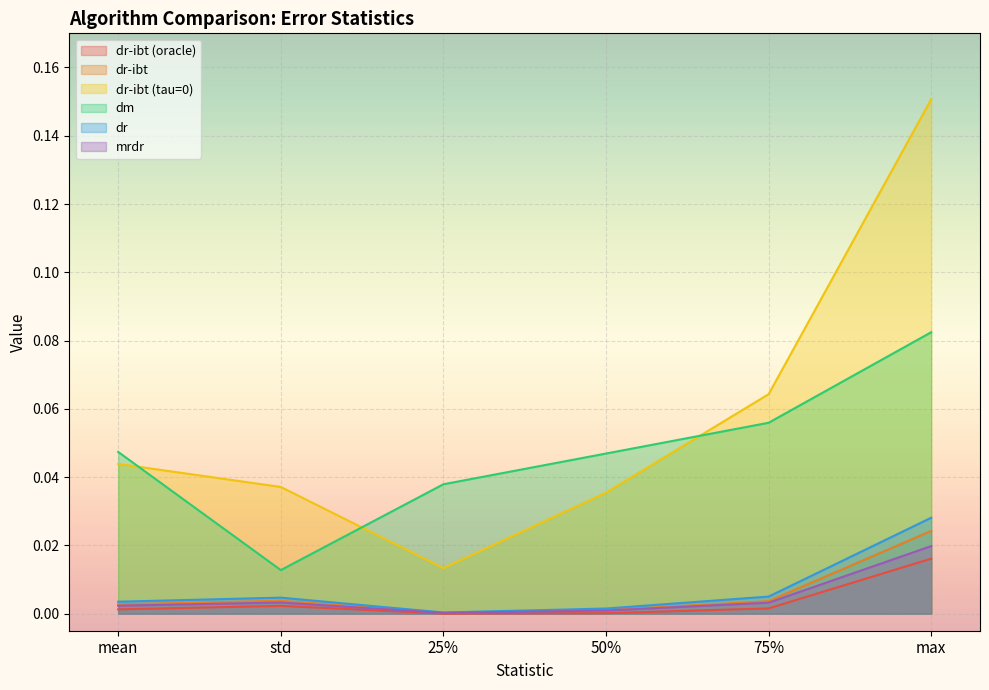

What are all the series names shown in the legend?

dr-ibt (oracle), dr-ibt, dr-ibt (tau=0), dm, dr, mrdr